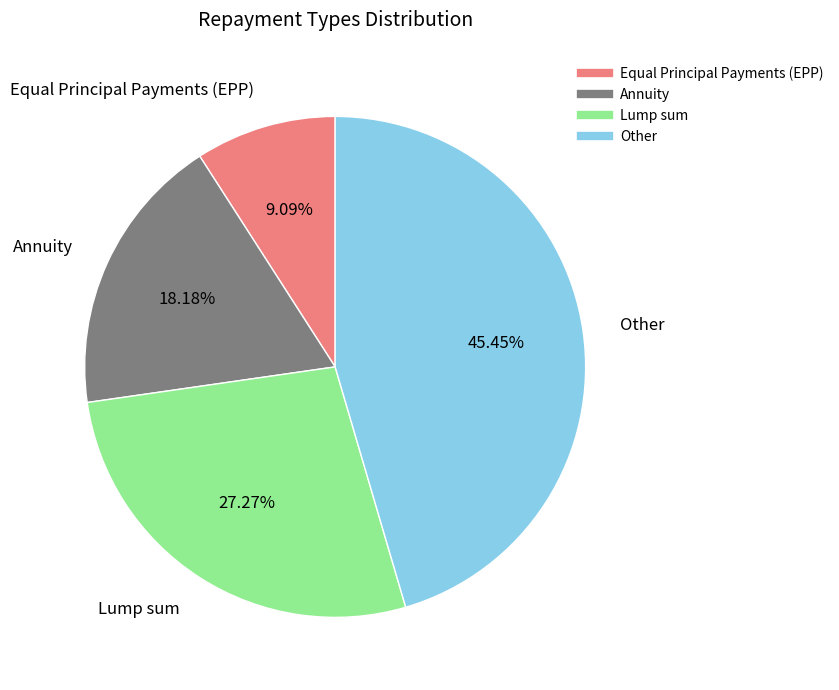

Does Annuity account for over 50% of the chart?

No